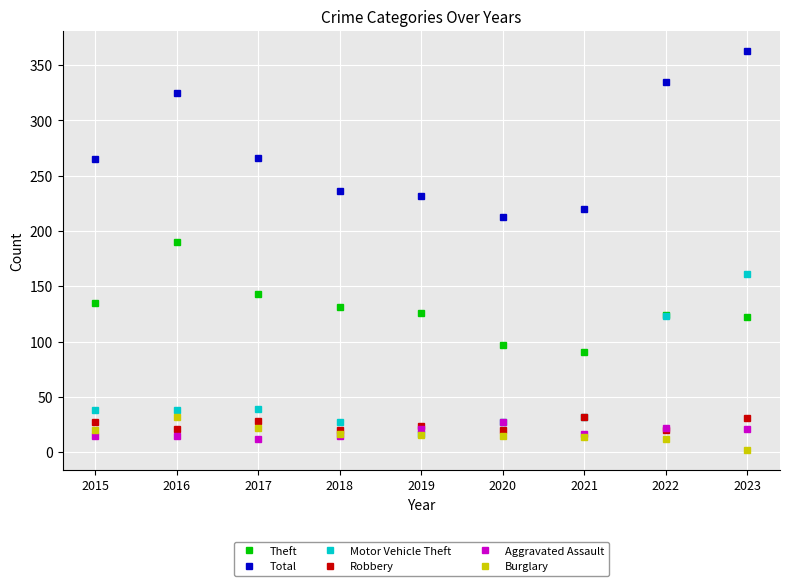

What is the sum of the Aggravated Assault values at 2017 and 2021?

29